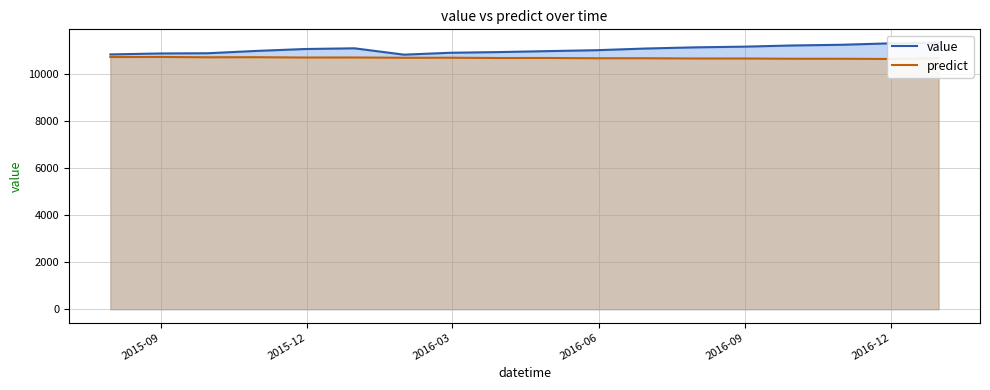

Reading right to left, what are all the values shown in this chart?

value: 11340.0	11310.0	11250.0	11220.0	11170.0	11140.0	11090.0	11020.0	10980.0	10940.0	10910.0	10830.0	11100.0	11070.0	10990.0	10890.0	10880.0	10840.0
predict: 10680.9	10646.6	10655.8	10656.3	10666.6	10666.7	10677.6	10676.9	10688.4	10687.2	10699.4	10697.3	10710.2	10707.9	10721.3	10718.1	10732.3	10728.9